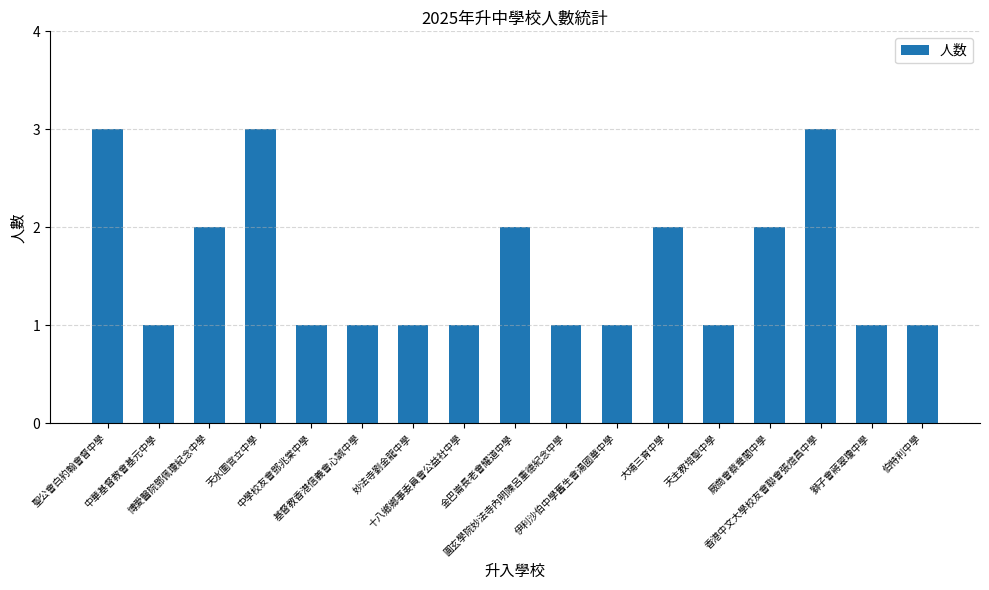

What is the sum of all values?

27